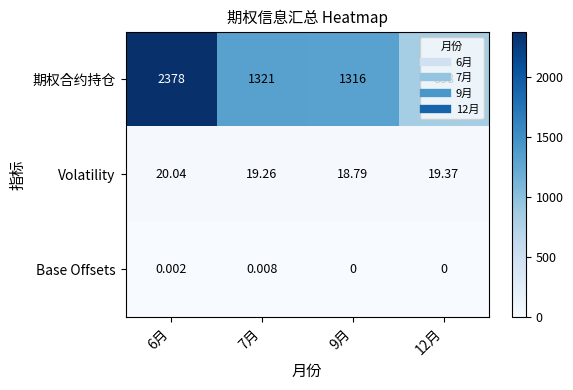

Which series has the largest total across all categories?

期权合约持仓